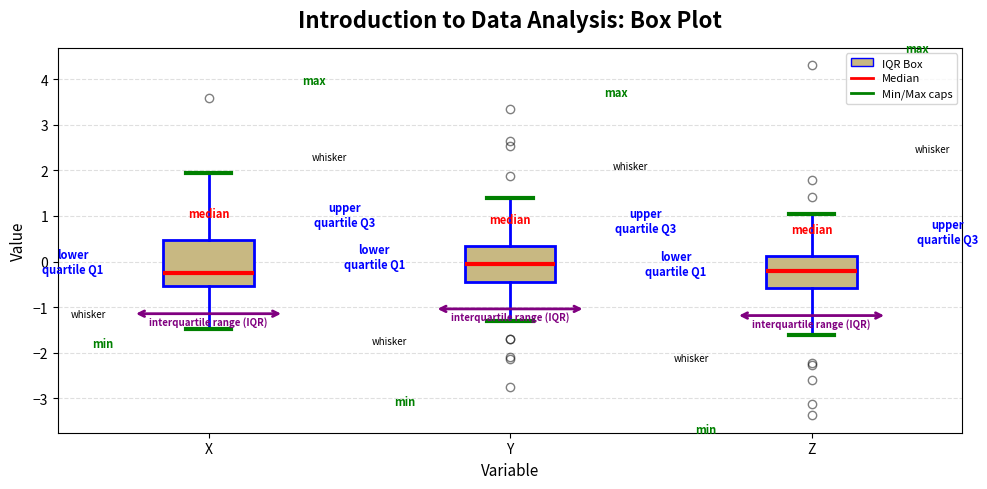

Which box's median line is the highest?

Y